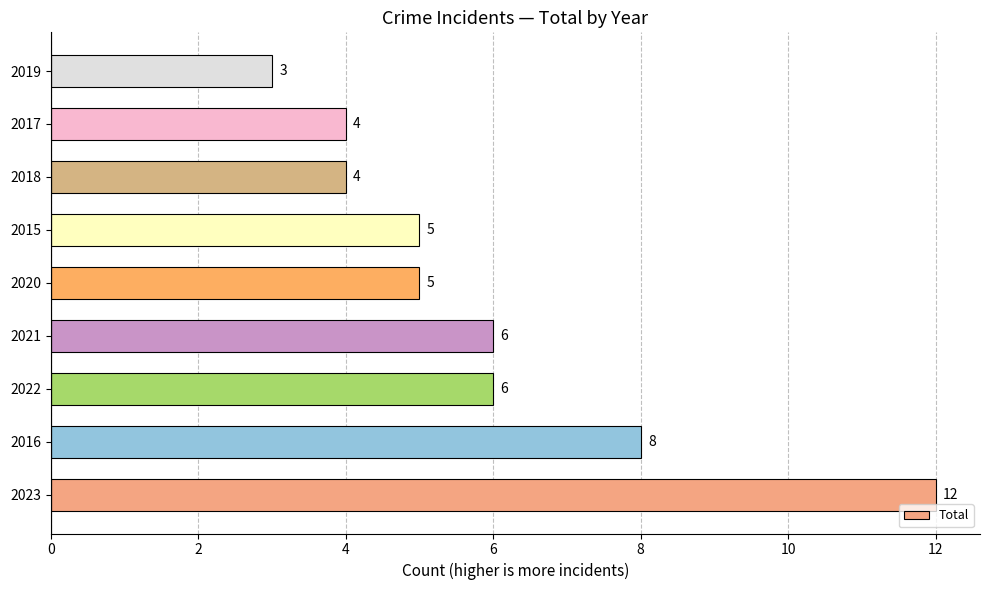

What is the difference between the maximum and minimum values?

9